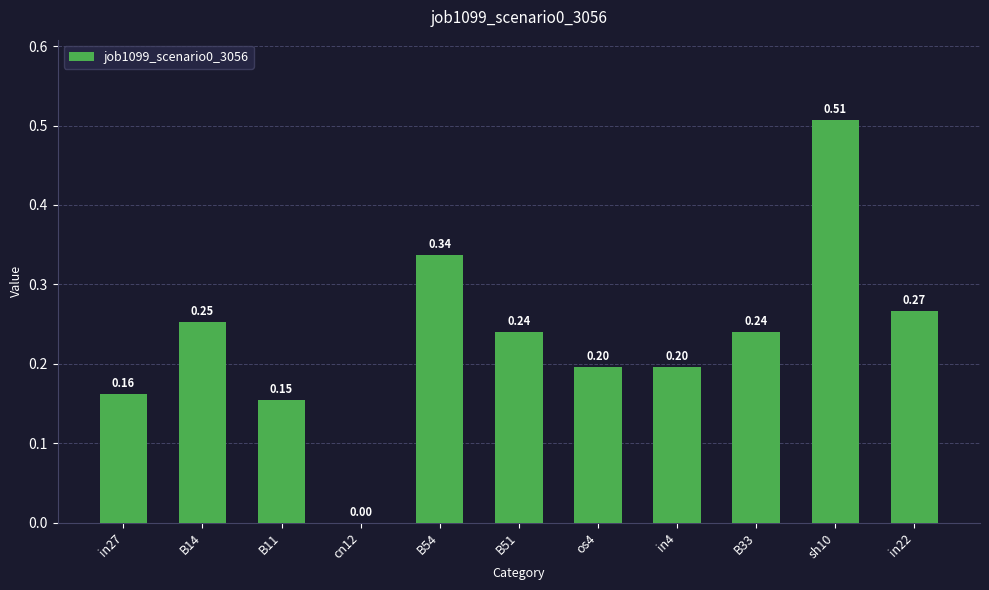

Are the bars horizontal?

No